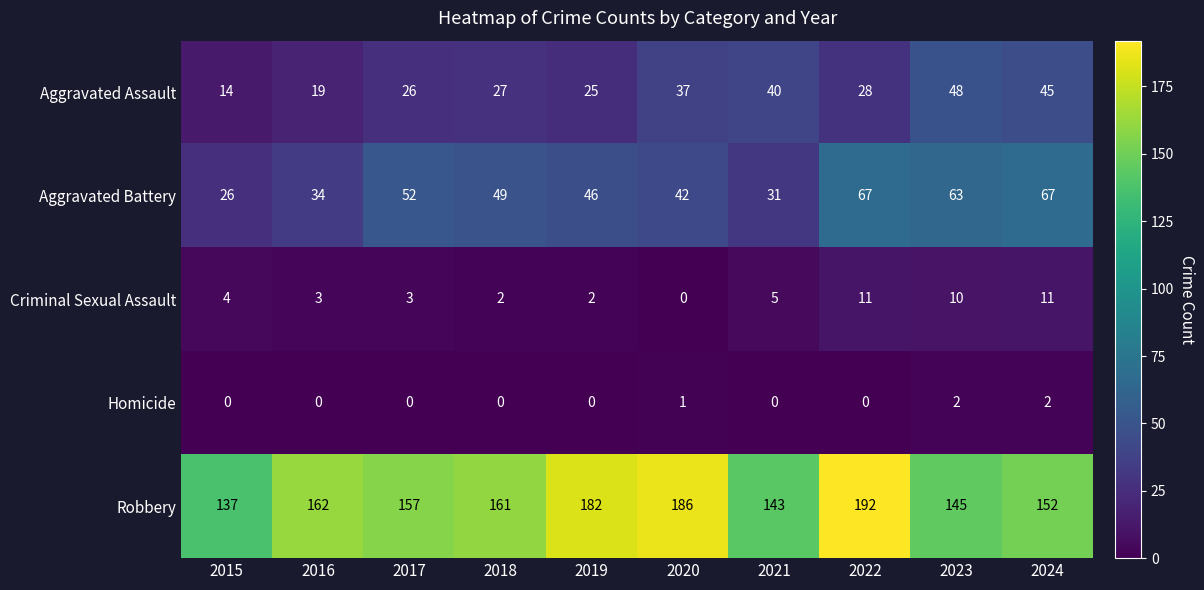

What is the greatest value displayed?

192